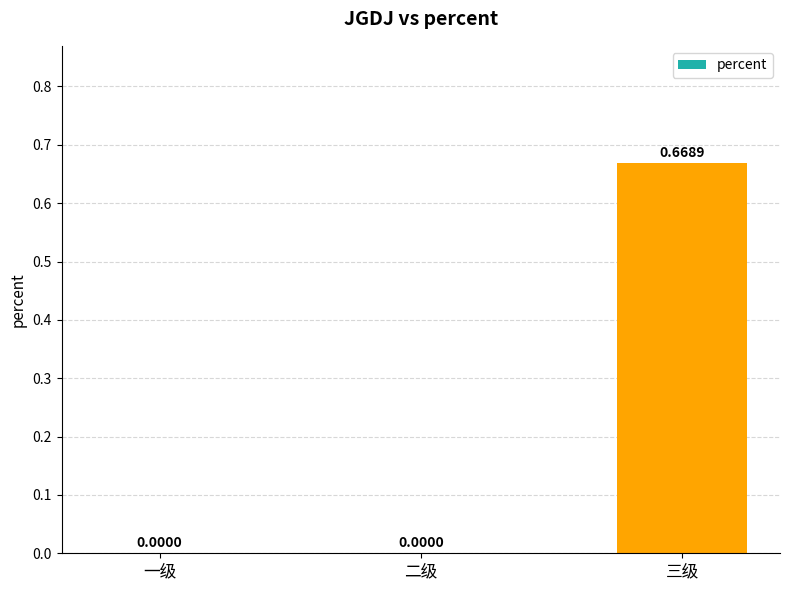

Which label corresponds to the largest value in the chart?

三级